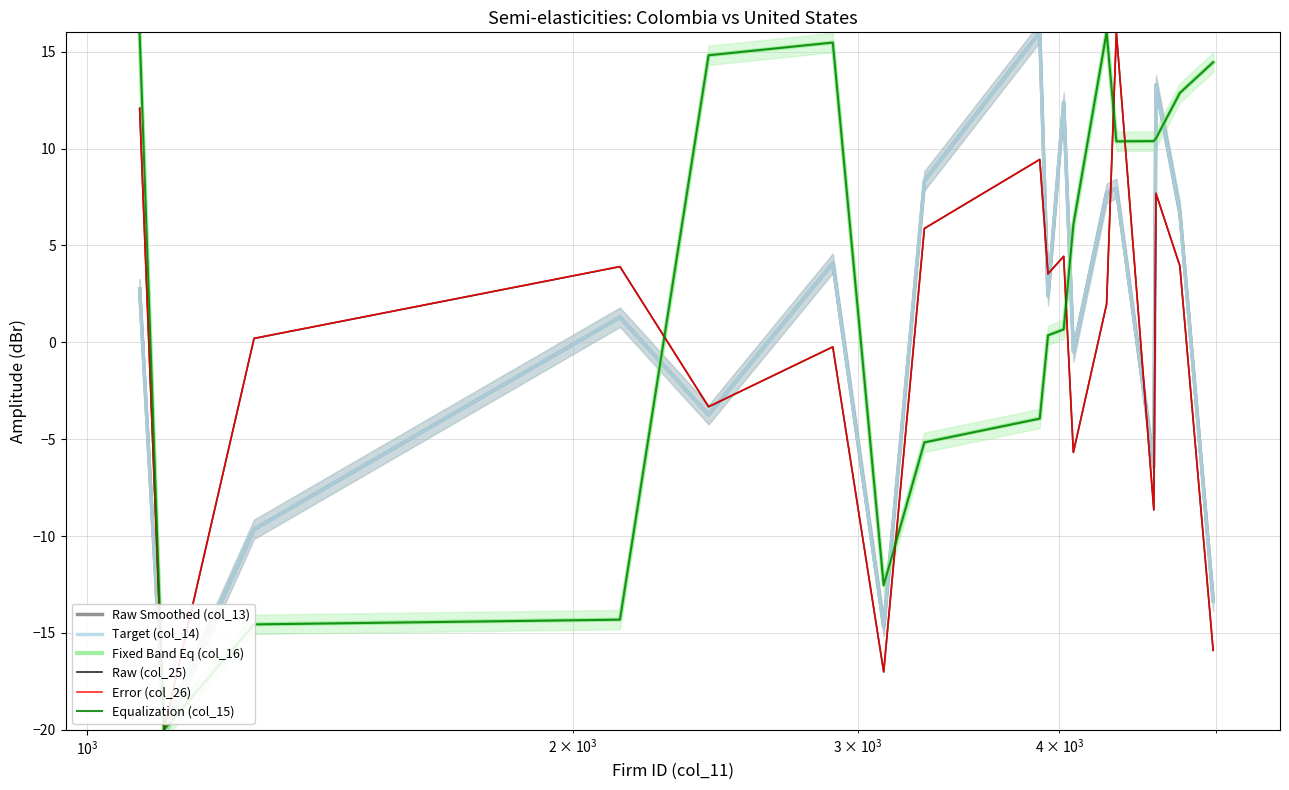

After their last crossing, which series has the higher values: Error (col_26) or Raw Smoothed (col_13)?

Raw Smoothed (col_13)